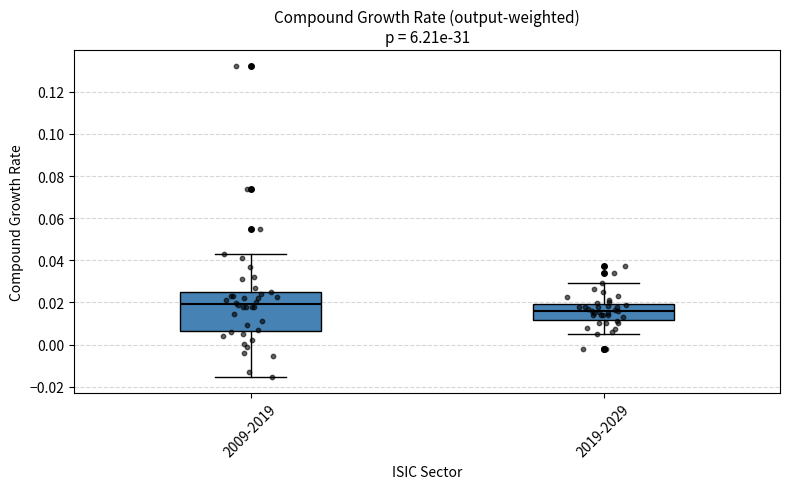

Reading left to right, read every box against the y-axis: the position of its median line, the range the box covers, and the ends of its whiskers. The values are not printed on the chart, so give them approximately, as read against the axis.

2009-2019: median 0.020, box 0.006 to 0.024, whiskers -0.016 to 0.044
2019-2029: median 0.016, box 0.012 to 0.020, whiskers 0.004 to 0.030